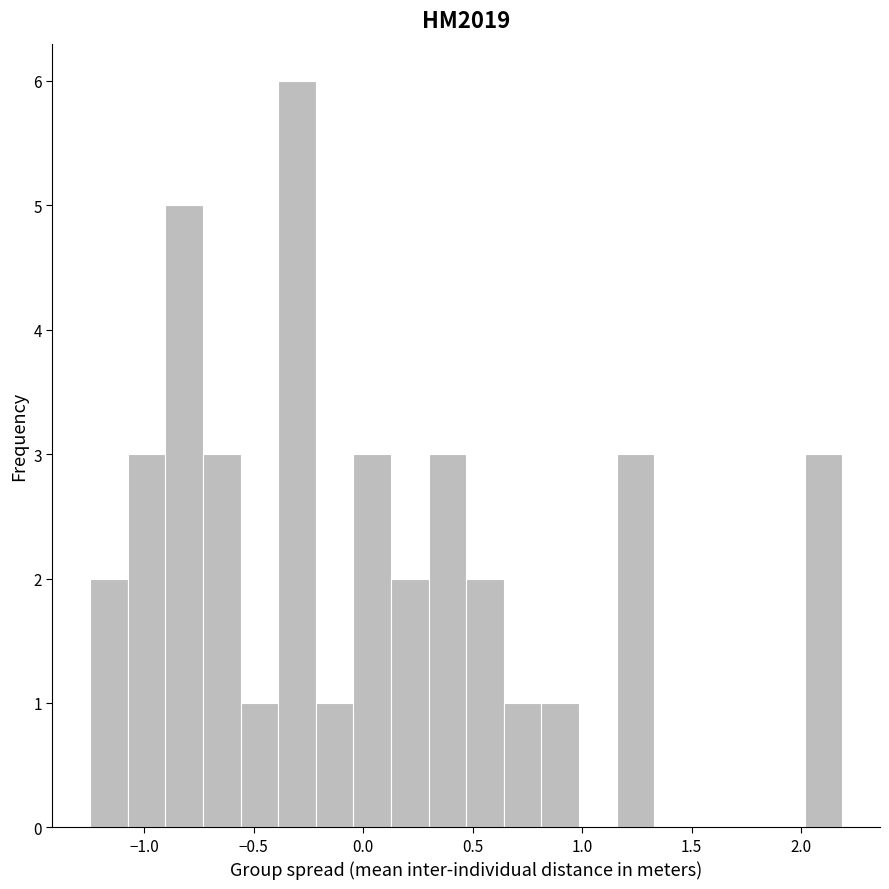

Around what value on the x-axis is the tallest bar? Give the approximate position of its centre, as read against the axis.

-0.30